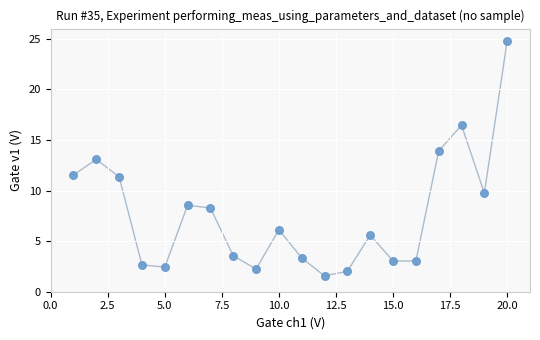

What is the range of X values (max minus min)?

19.0